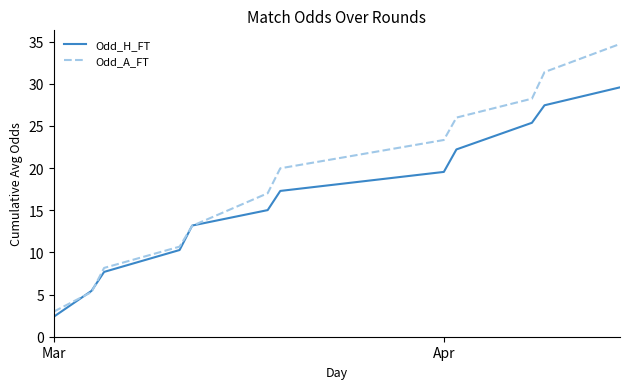

Which series has the largest total across all categories?

Odd_A_FT